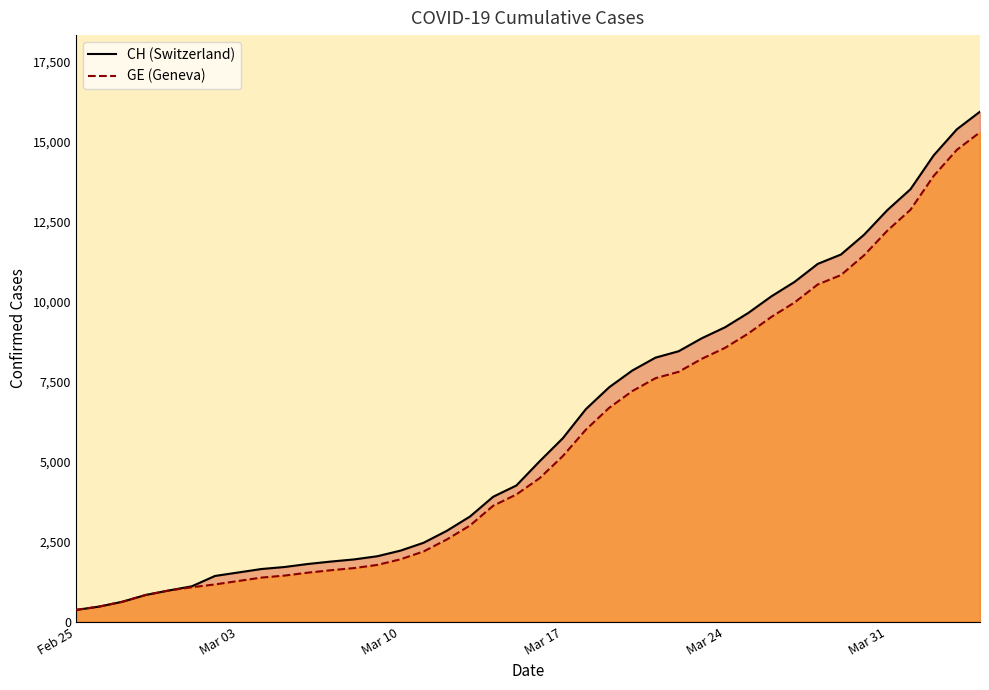

What are all the series names shown in the legend?

CH, GE